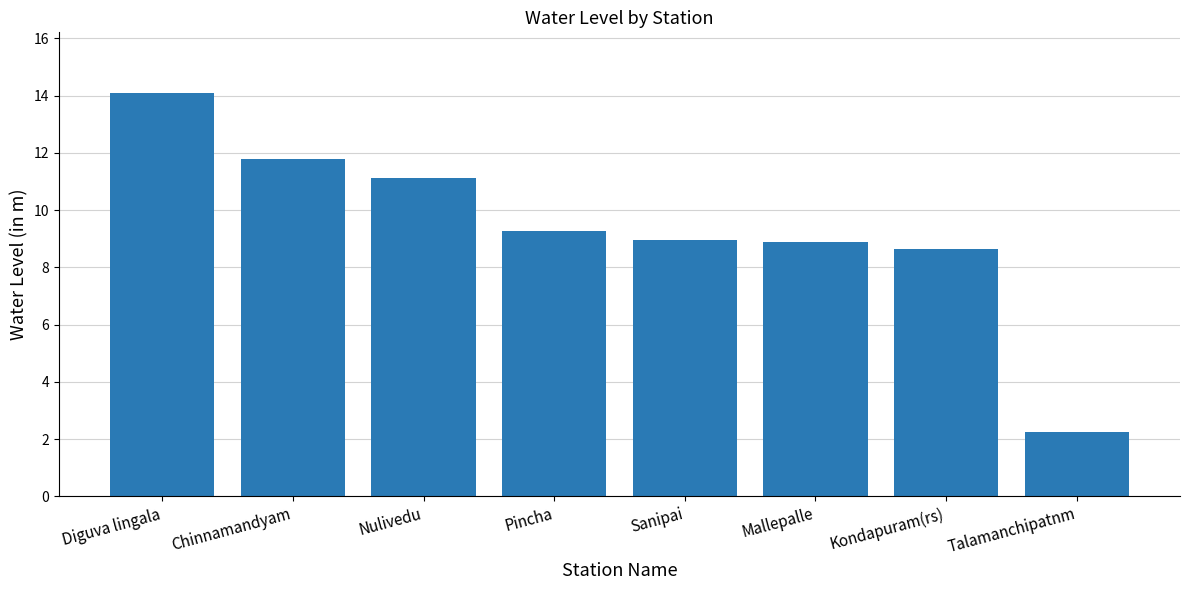

What position from the left is Talamanchipatnm?

8